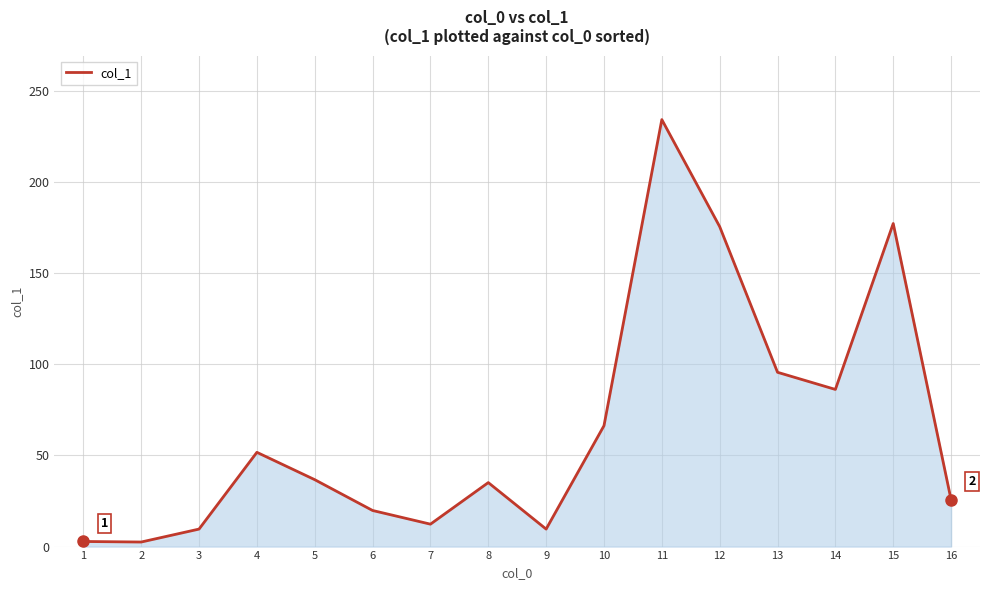

Is it true that the value at 11 is 97.2?

False